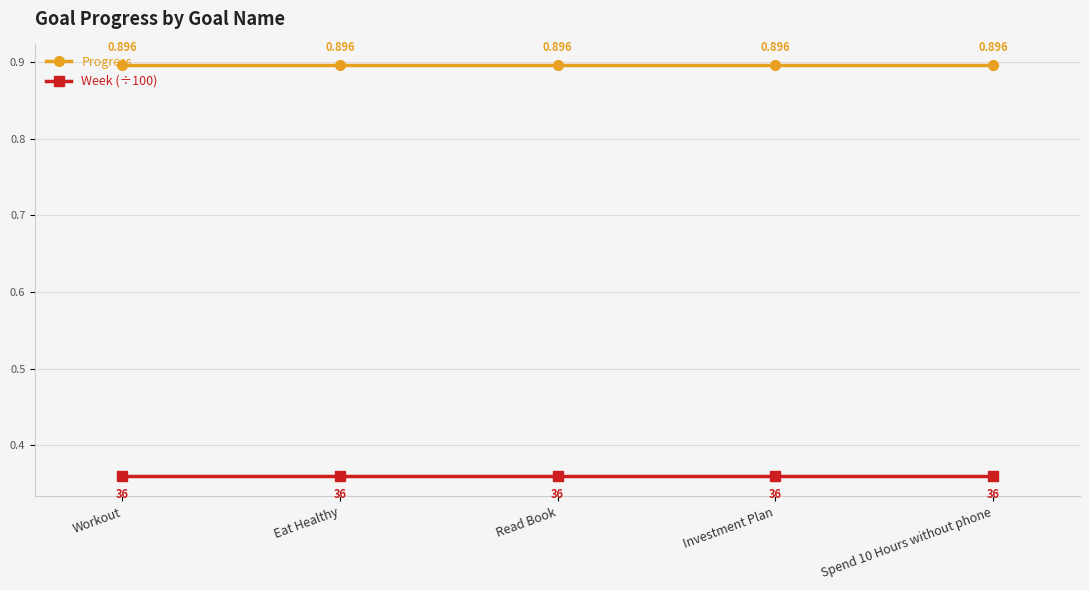

Rank the series by their maximum value, from lowest to highest.

Week (÷100), Progress